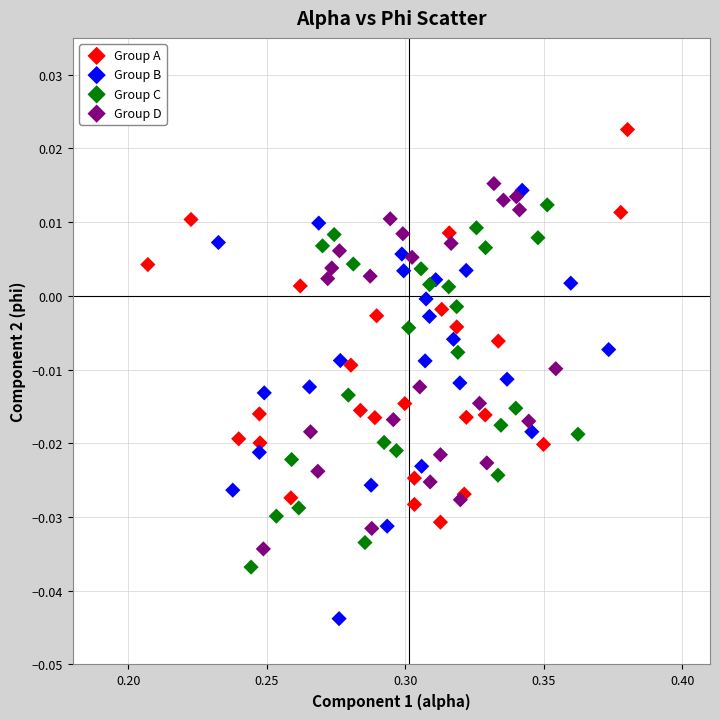

Which series reaches the maximum Y coordinate?

Group A